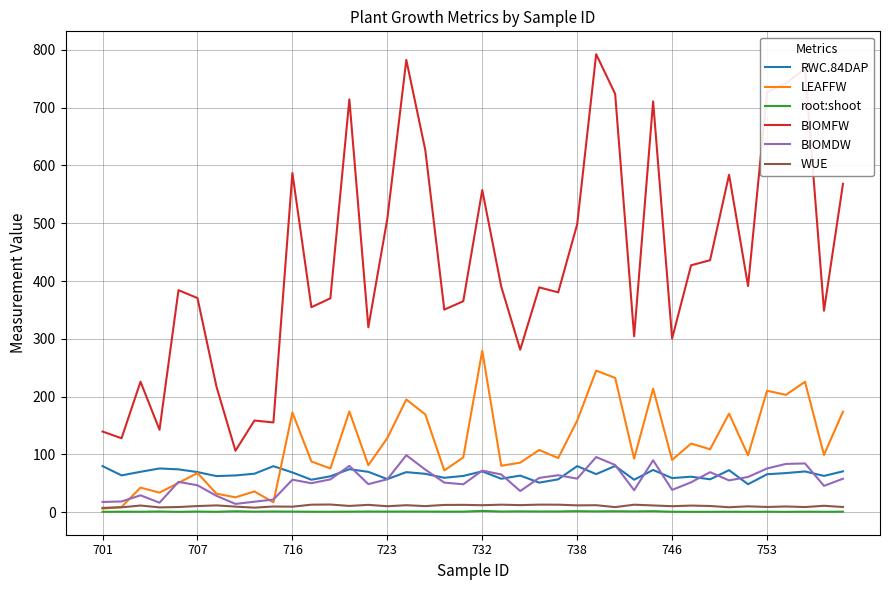

True or false: root:shoot and BIOMFW cross at least once.

False